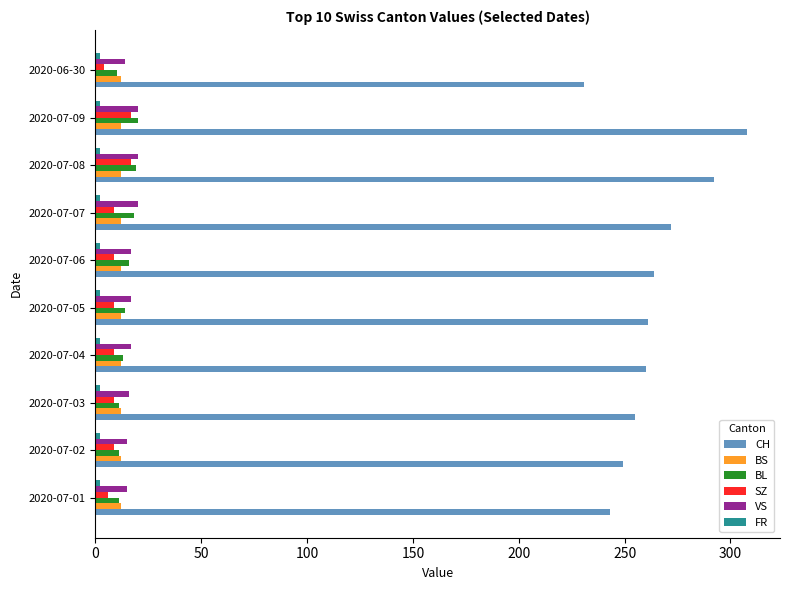

Count the number of categories in the chart.

10